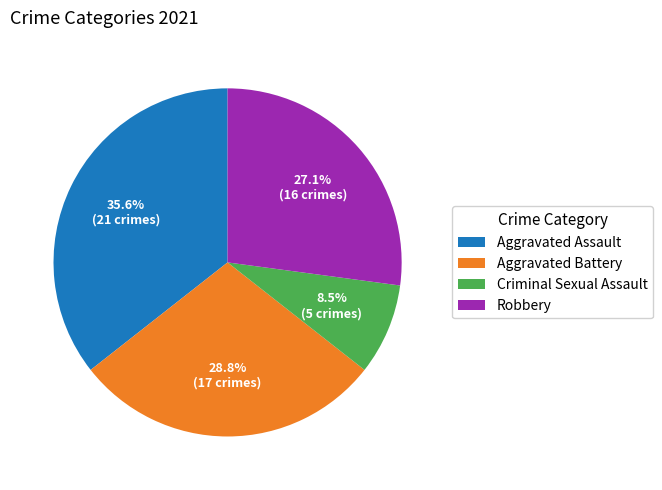

What percentage do Aggravated Battery and Robbery together represent?

55.9%